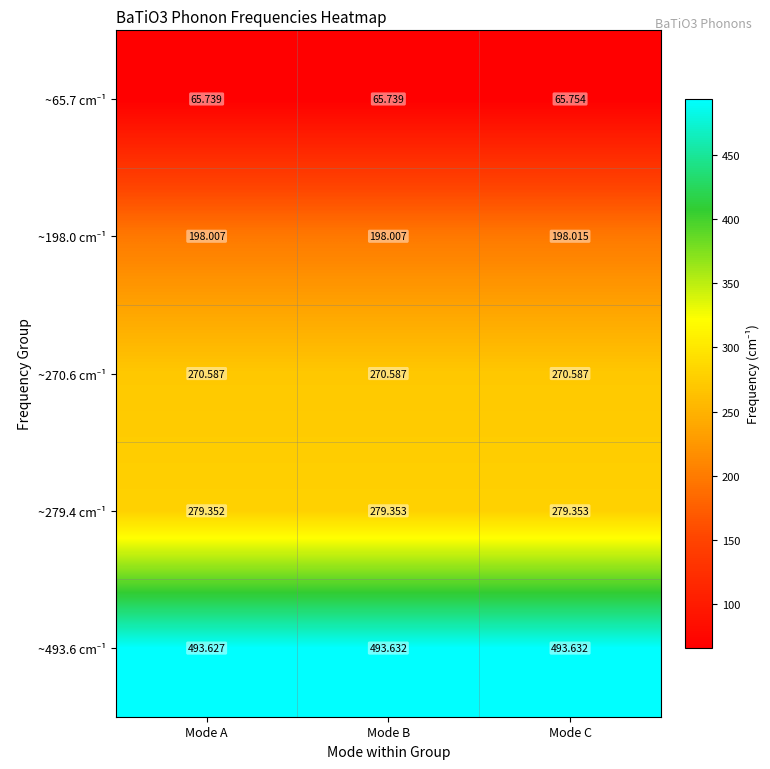

At which category is the sum across all series the highest?

Mode C